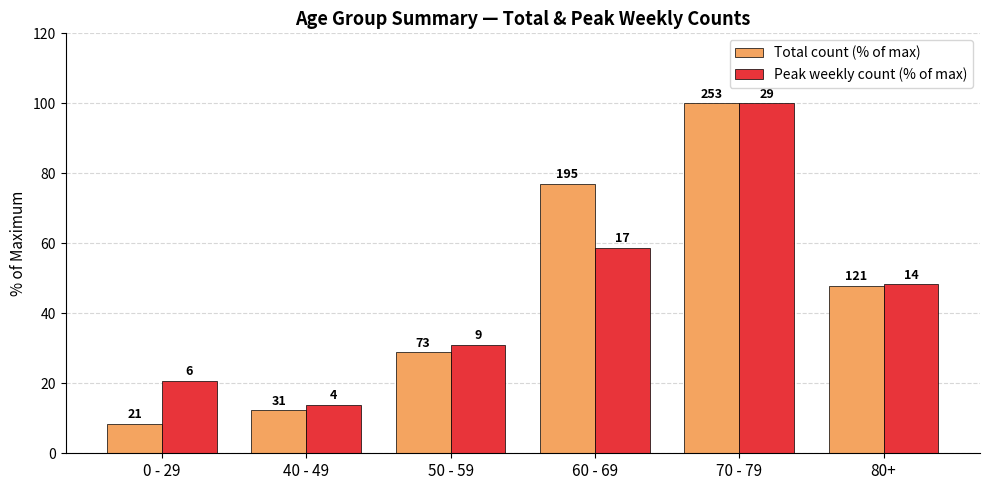

How many bars are there in total?

12